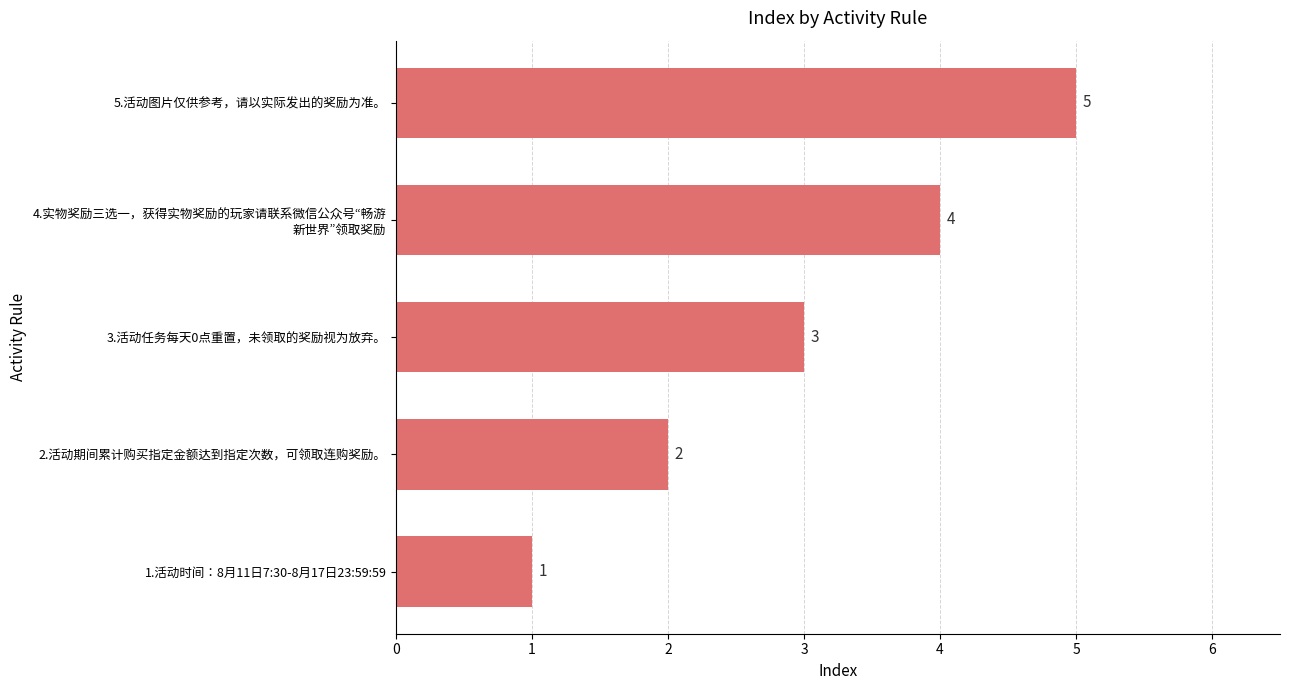

What is the smallest value displayed?

1